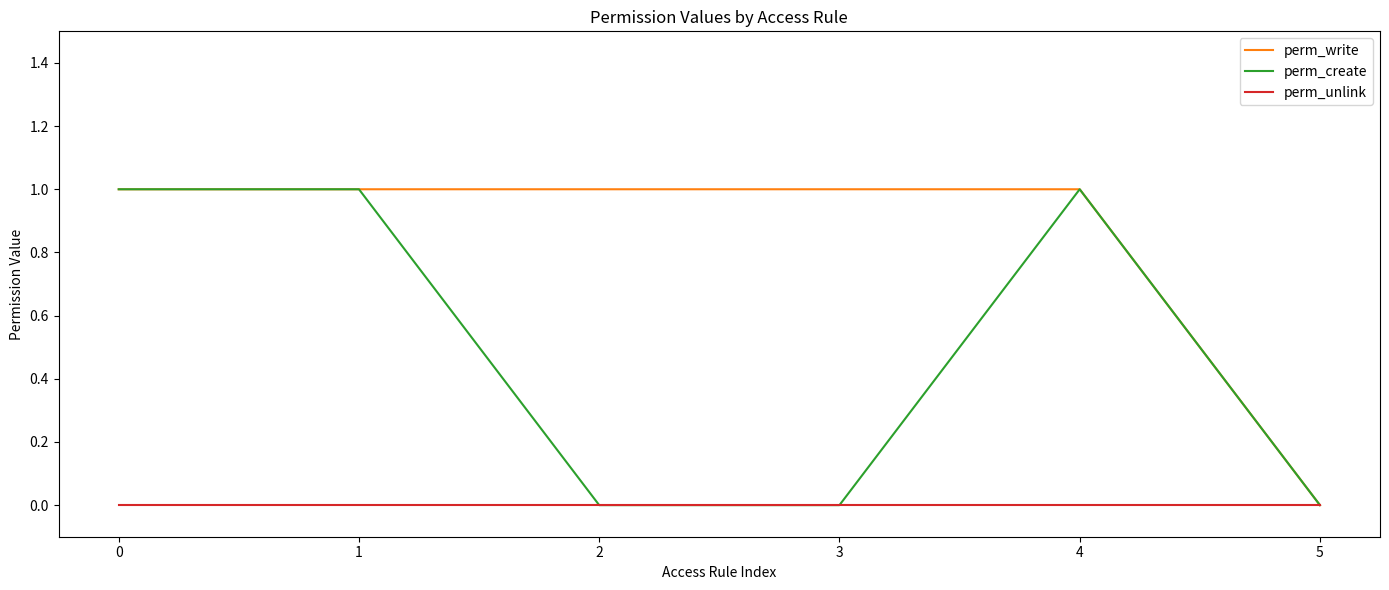

Which series changed the most between 2 and 5?

perm_write